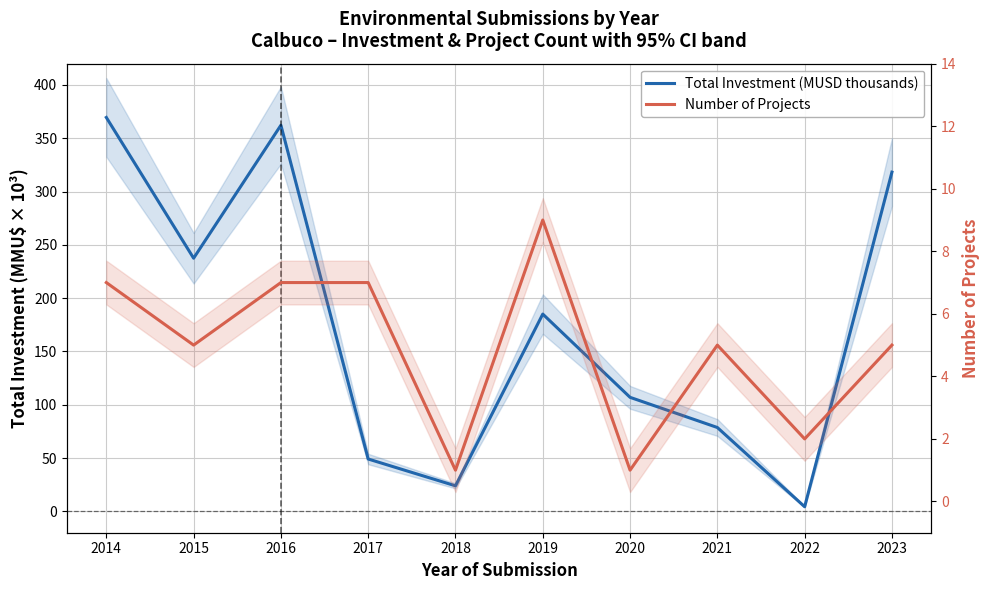

True or false: Total Investment (MUSD thousands) has more than 1 interior local peaks.

True